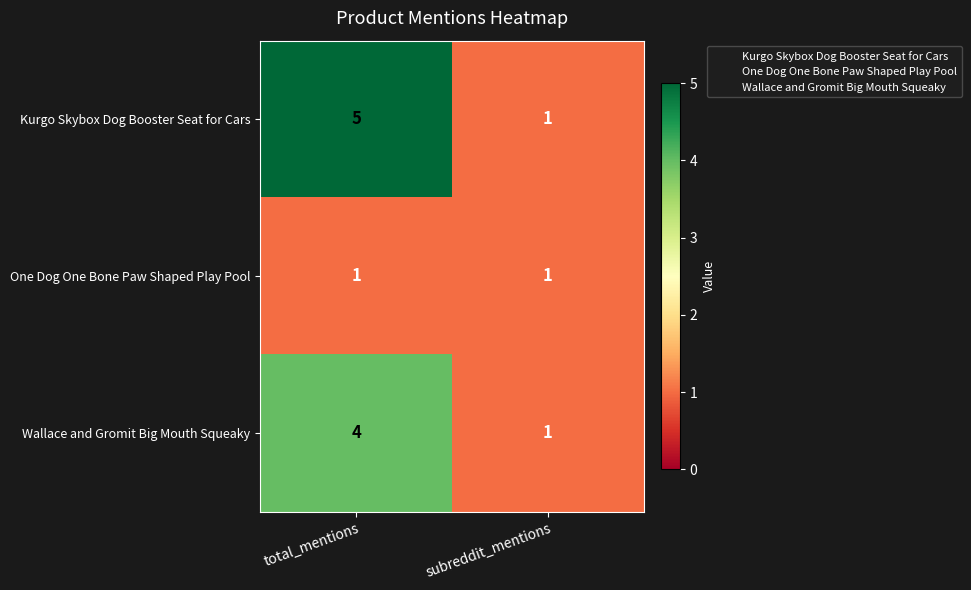

True or false: Kurgo Skybox Dog Booster Seat for Cars has a value of 7 at total_mentions.

False